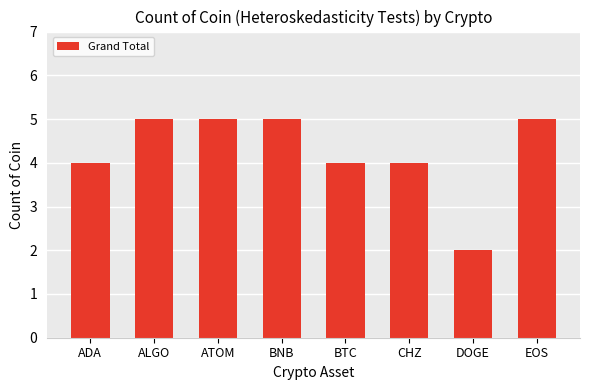

What is the label of the 7th bar from the left?

DOGE